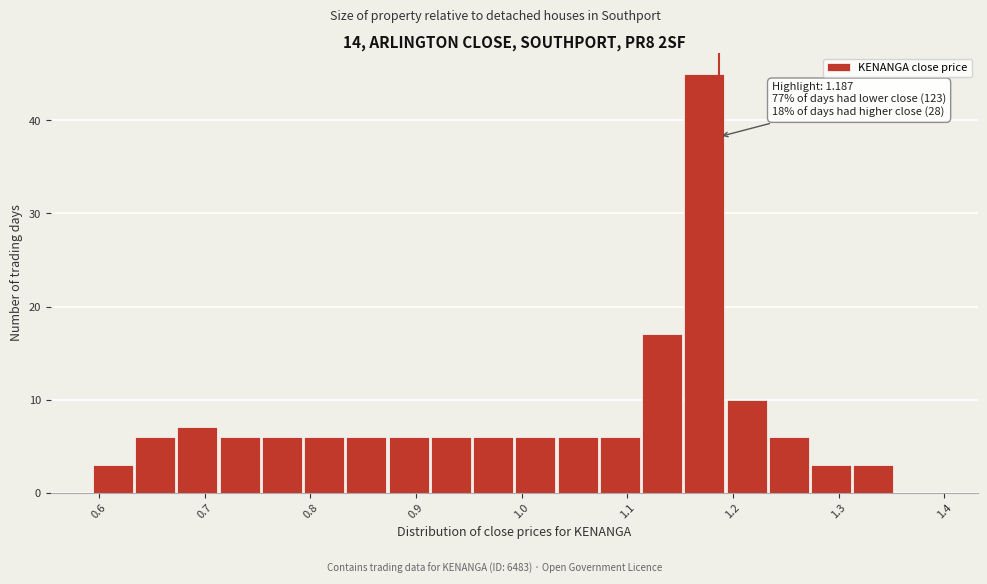

Which range on the x-axis has the tallest bar?

1.153 to 1.193